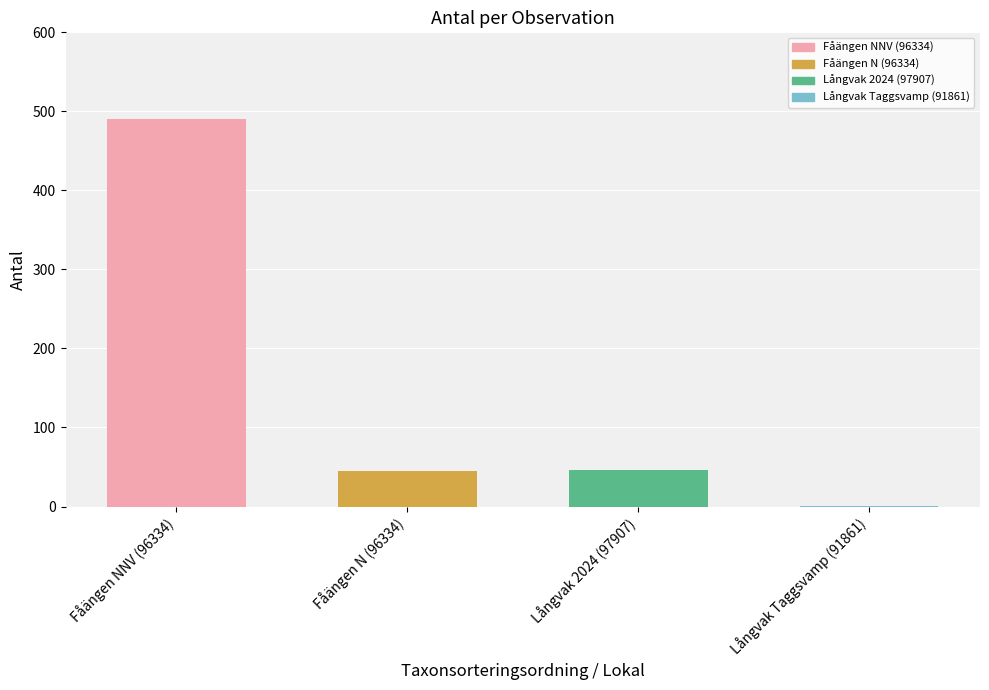

The chart shows a value of 14 at Fåängen N (96334). True or false?

False